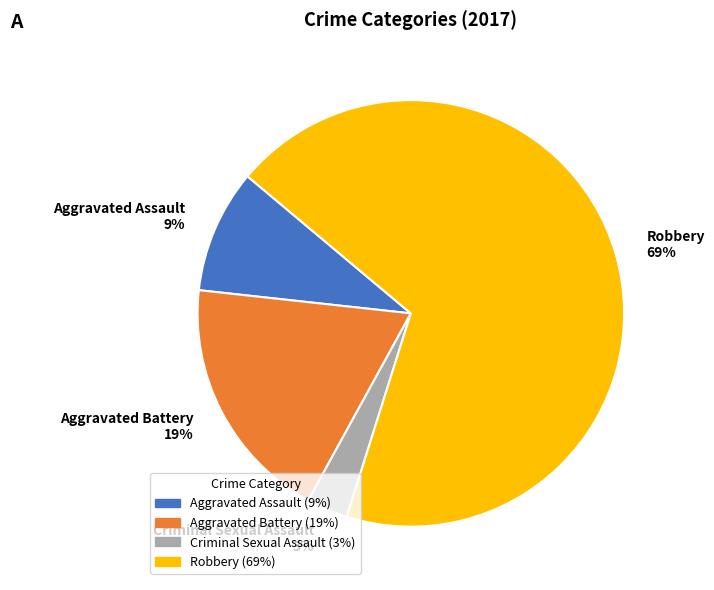

What is the largest slice in the pie chart?

Robbery